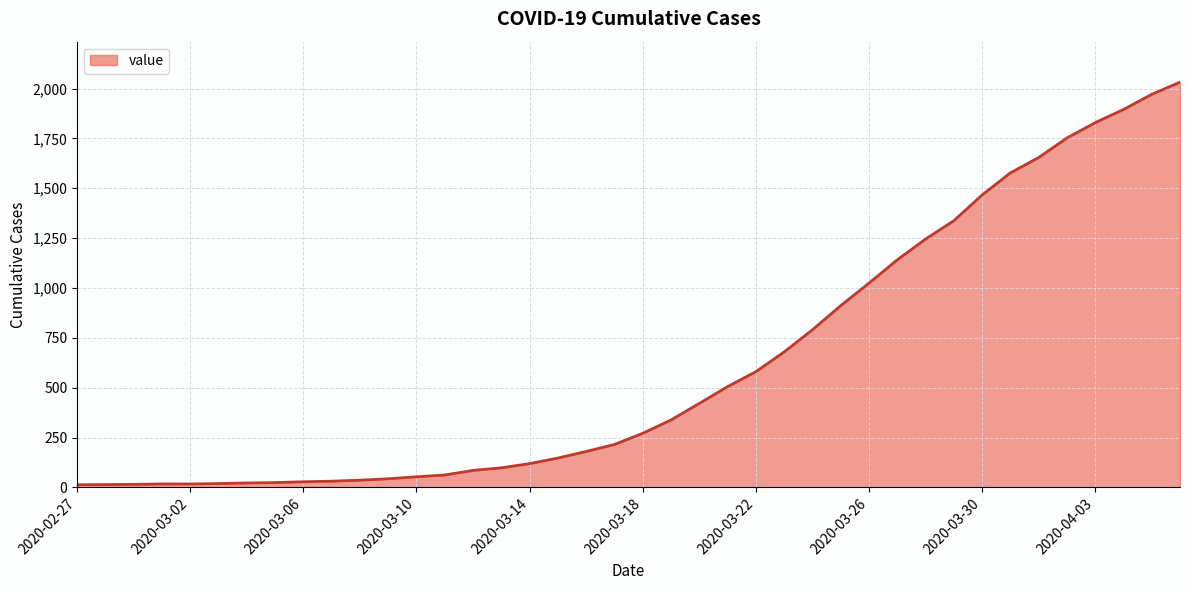

What is the greatest value displayed?

2032